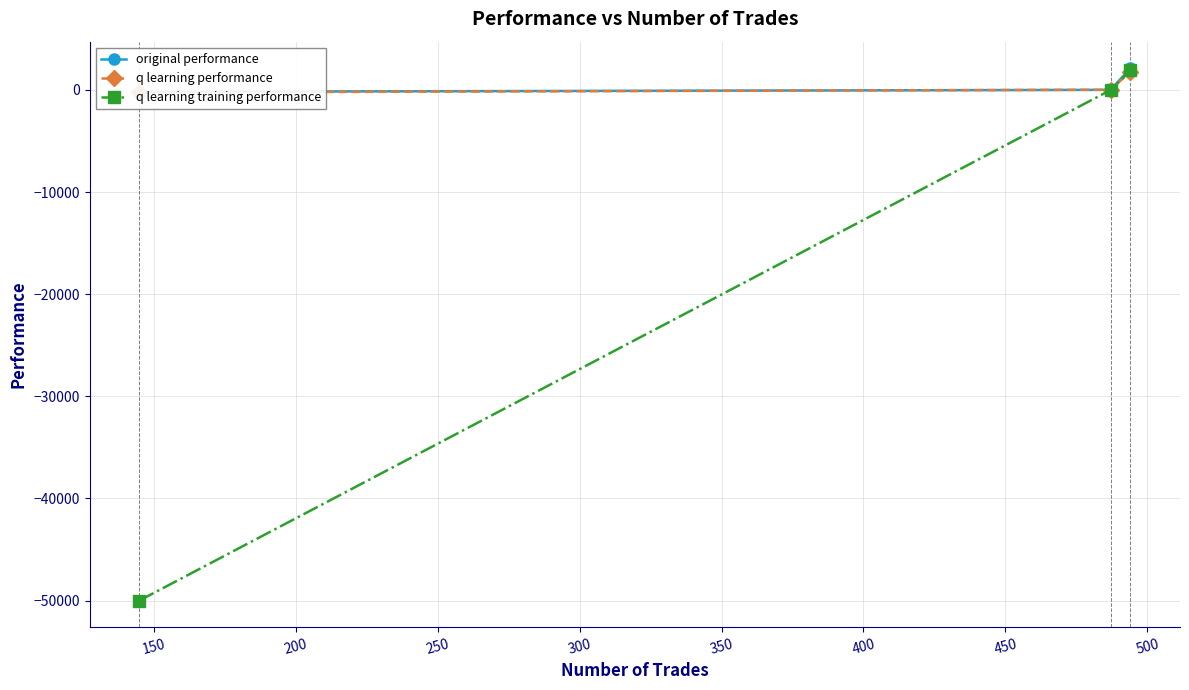

Which series has the largest total across all categories?

original performance